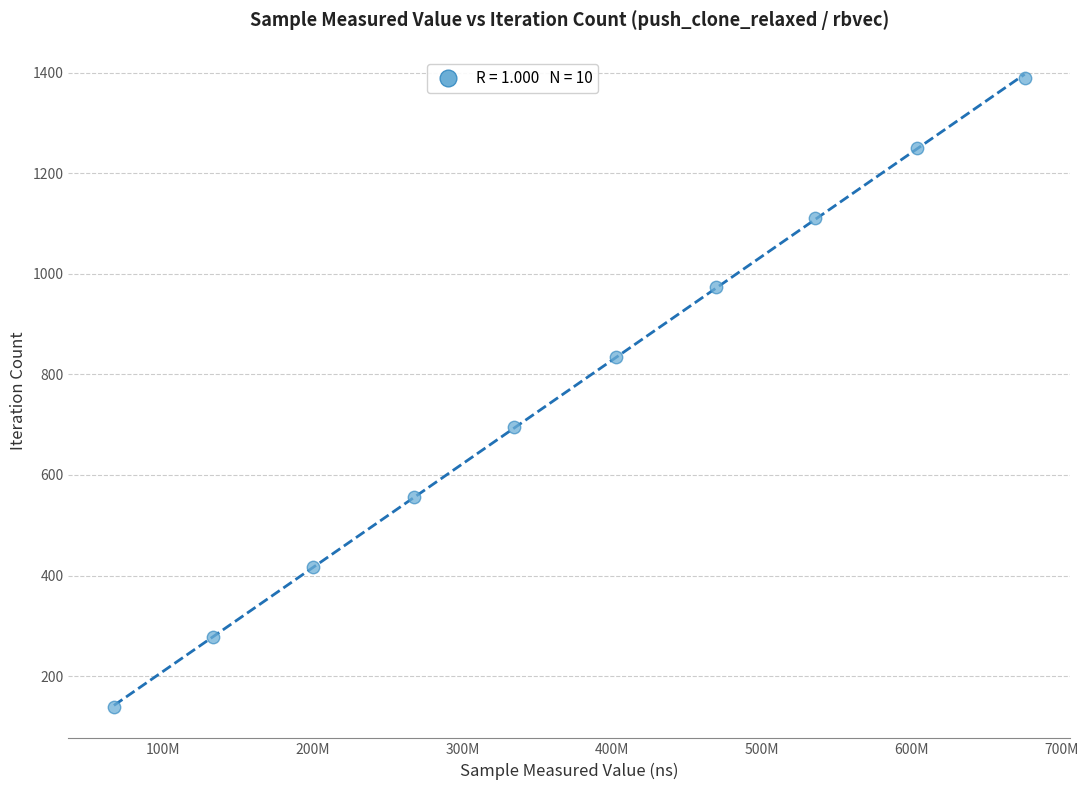

What is the range of Y values (max minus min)?

1251